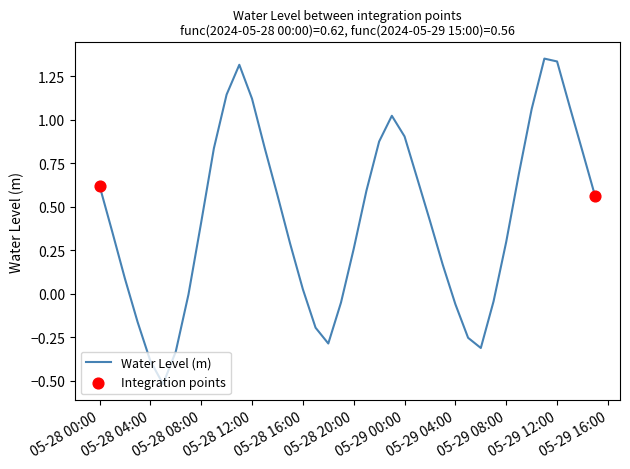

What is the minimum value shown in the chart?

-0.5